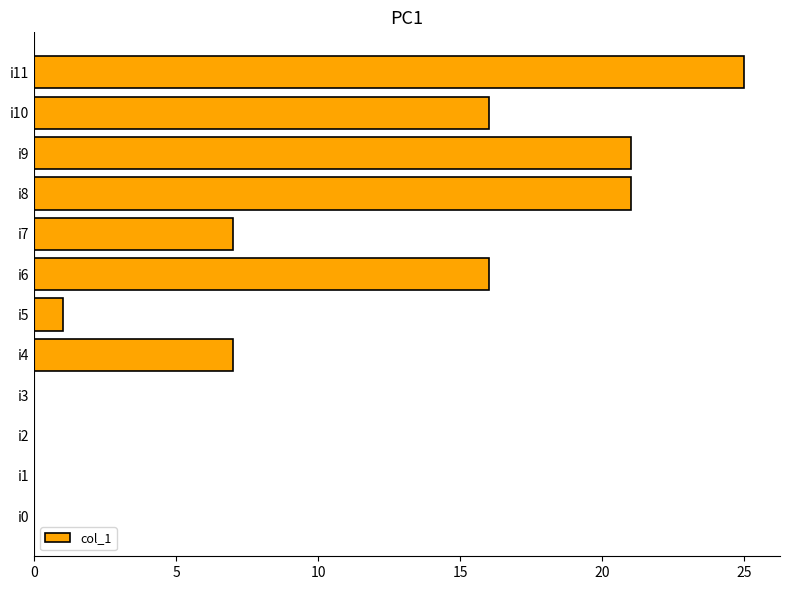

Are the bars horizontal?

Yes